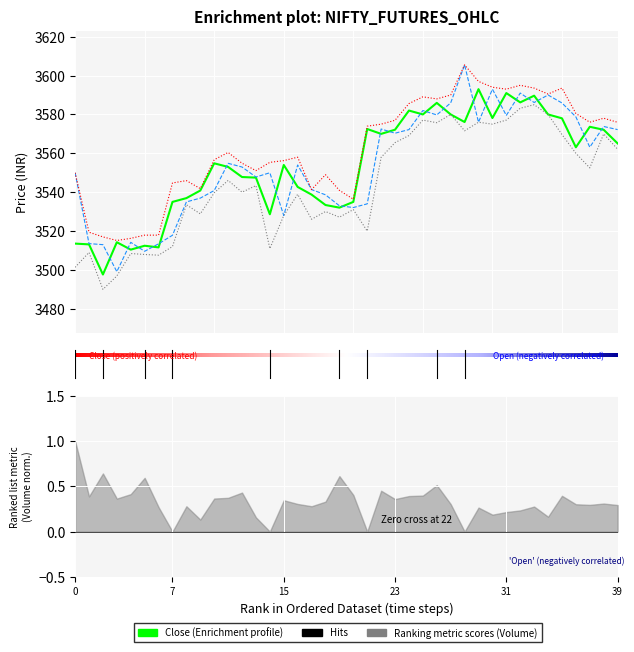

True or false: Low and High cross at least once.

False